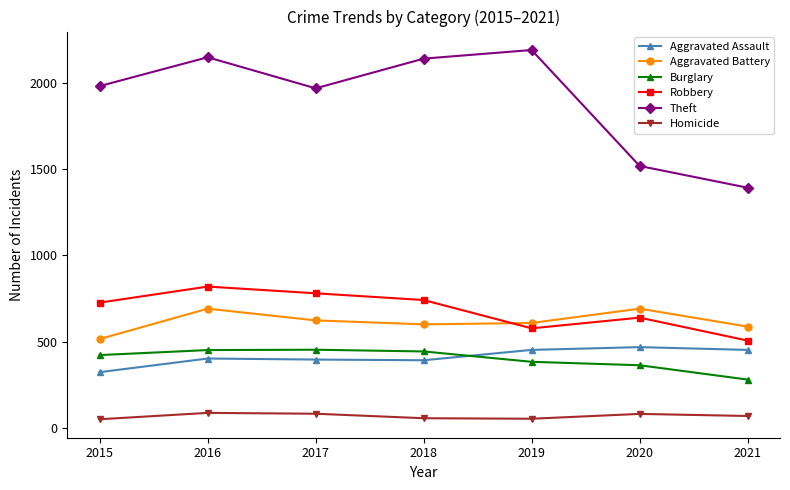

What is the value of the Homicide point at the 7th from the left?

69